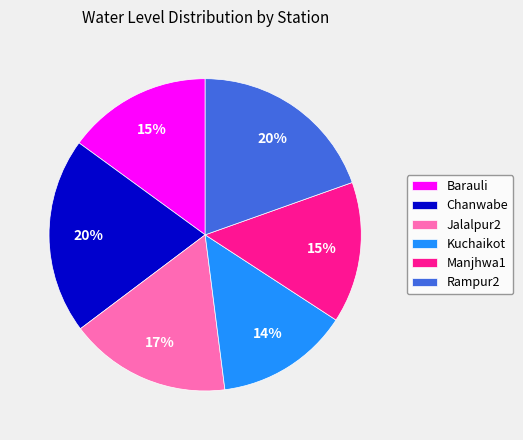

Do Chanwabe and Rampur2 together represent more than half of the pie?

No